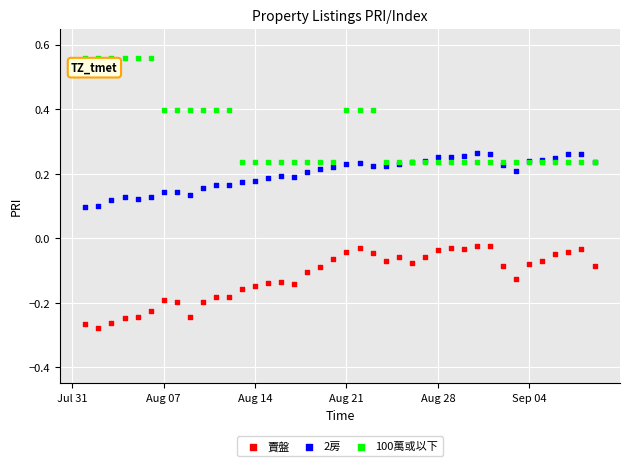

Which series contains the highest Y value?

100萬或以下